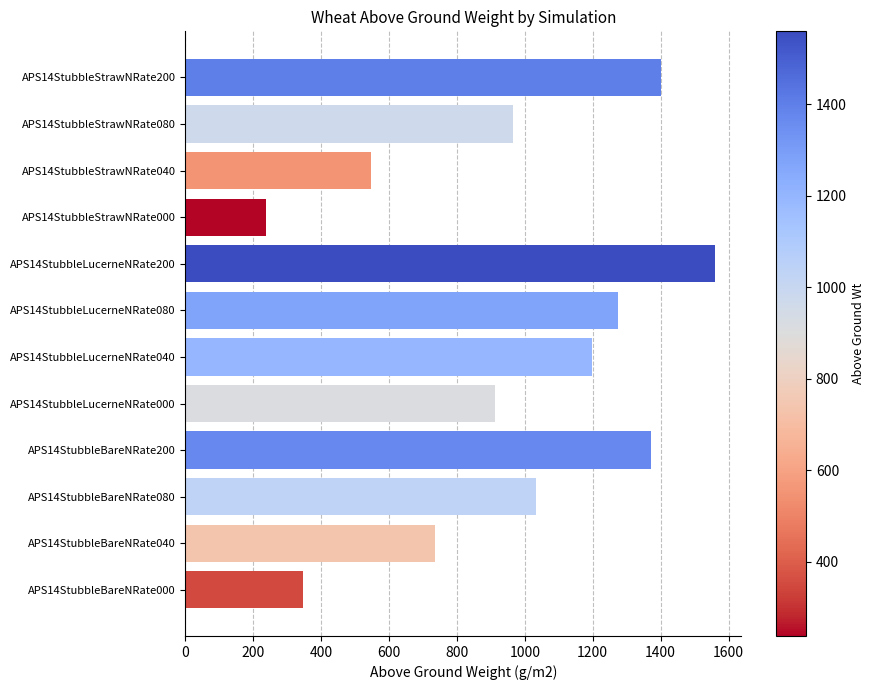

How many data points does each series have?

12